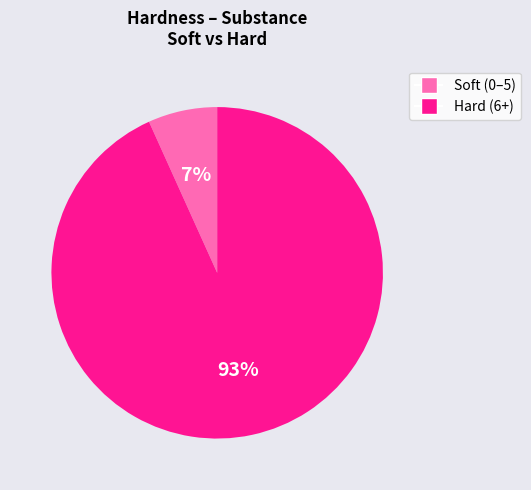

To the nearest percent, what is the average slice percentage?

50%